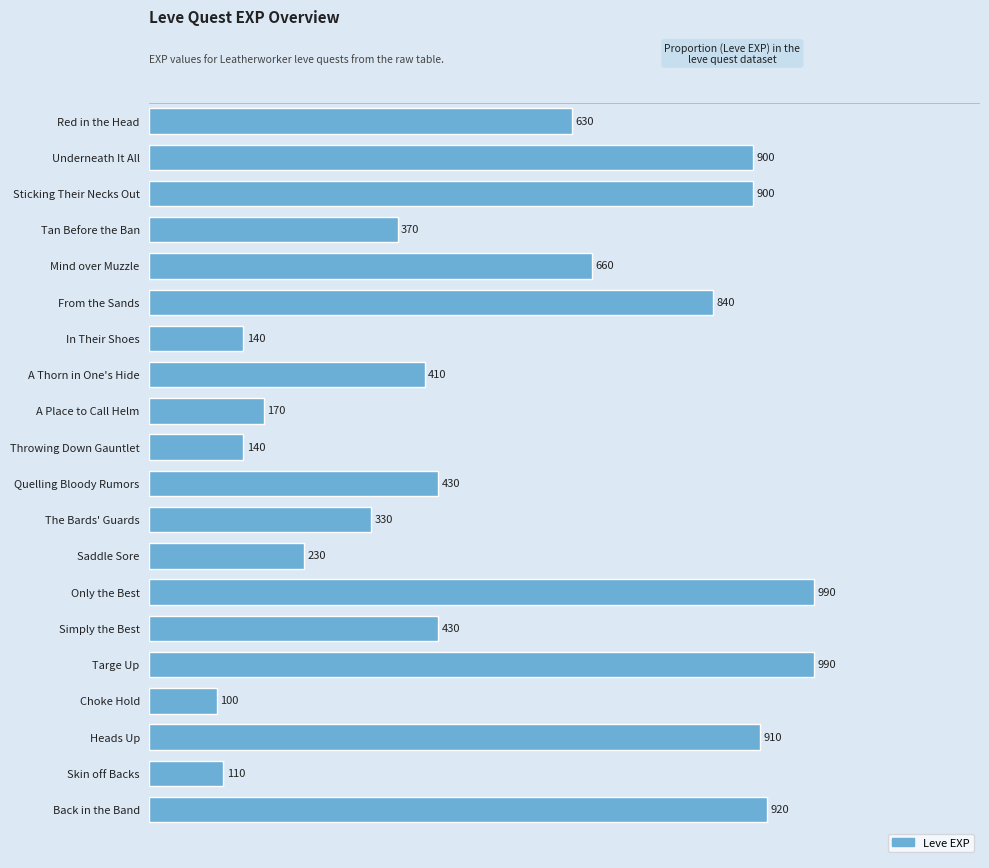

Between Red in the Head and A Thorn in One's Hide, which is larger?

Red in the Head